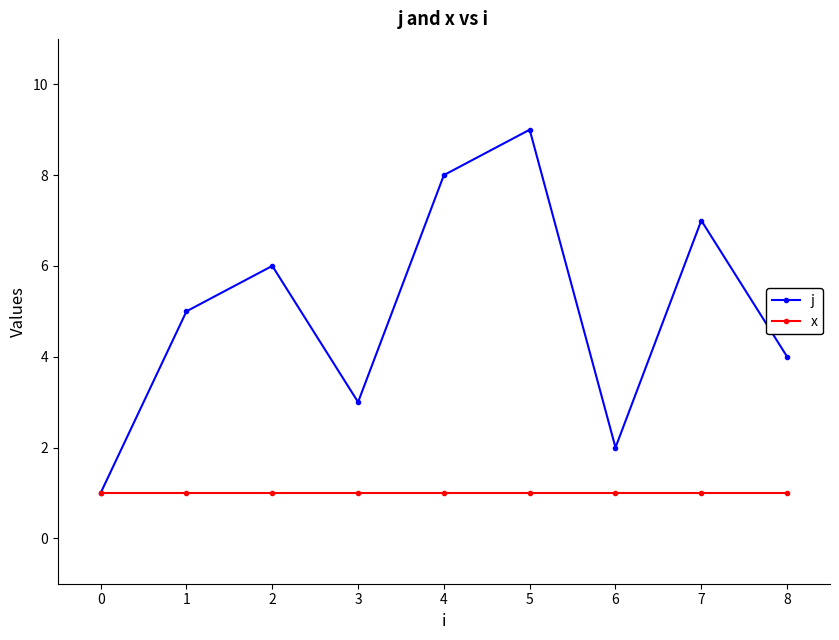

True or false: j has a value of 6 at 2.

True